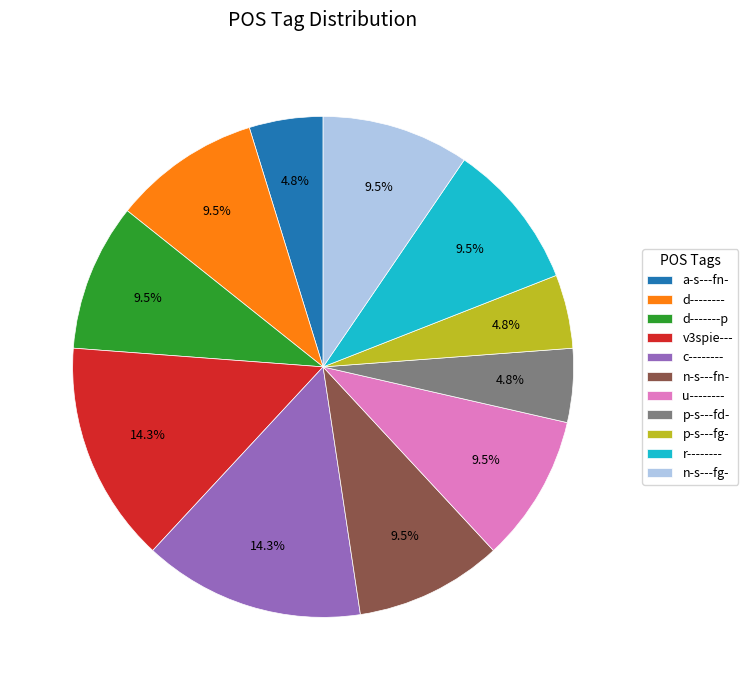

Between a-s---fn- and v3spie---, which is larger?

v3spie---